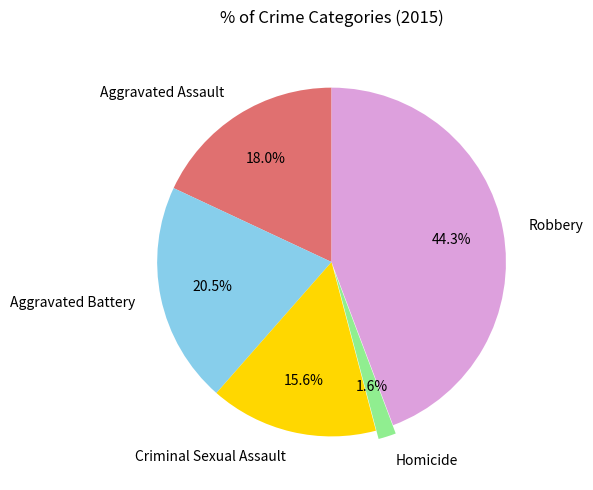

What is the ratio of the value at Aggravated Battery to the value at Criminal Sexual Assault?

1.3